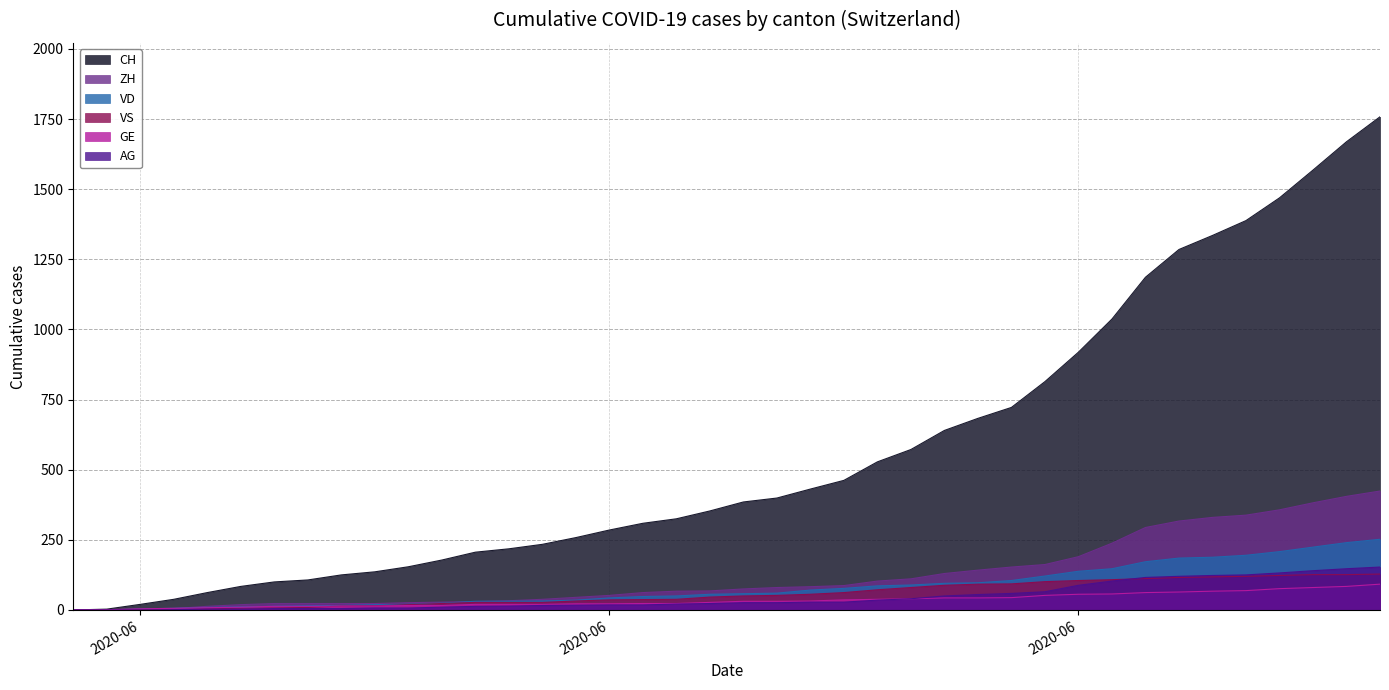

What is the value of the CH point at the 12th from the left?

178